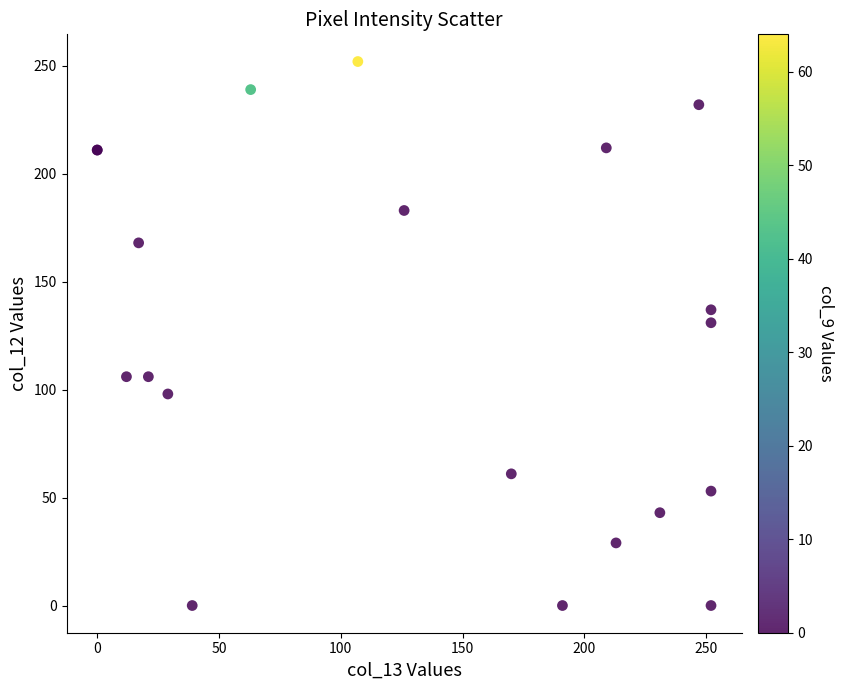

What Y value in the scatter plot is closest to 126?

131